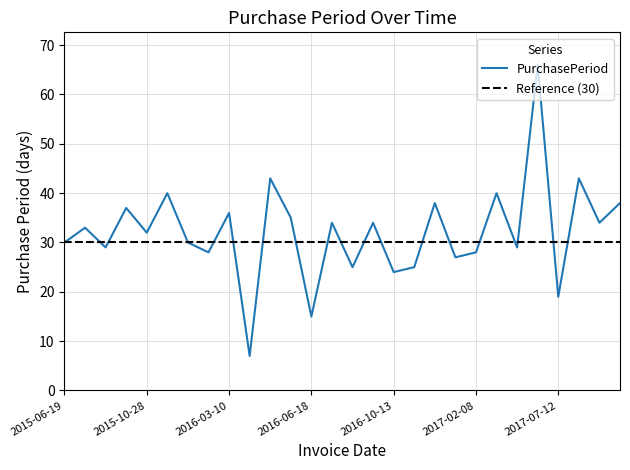

What is the change in value from 2015-07-22 to 2016-06-03?

+2